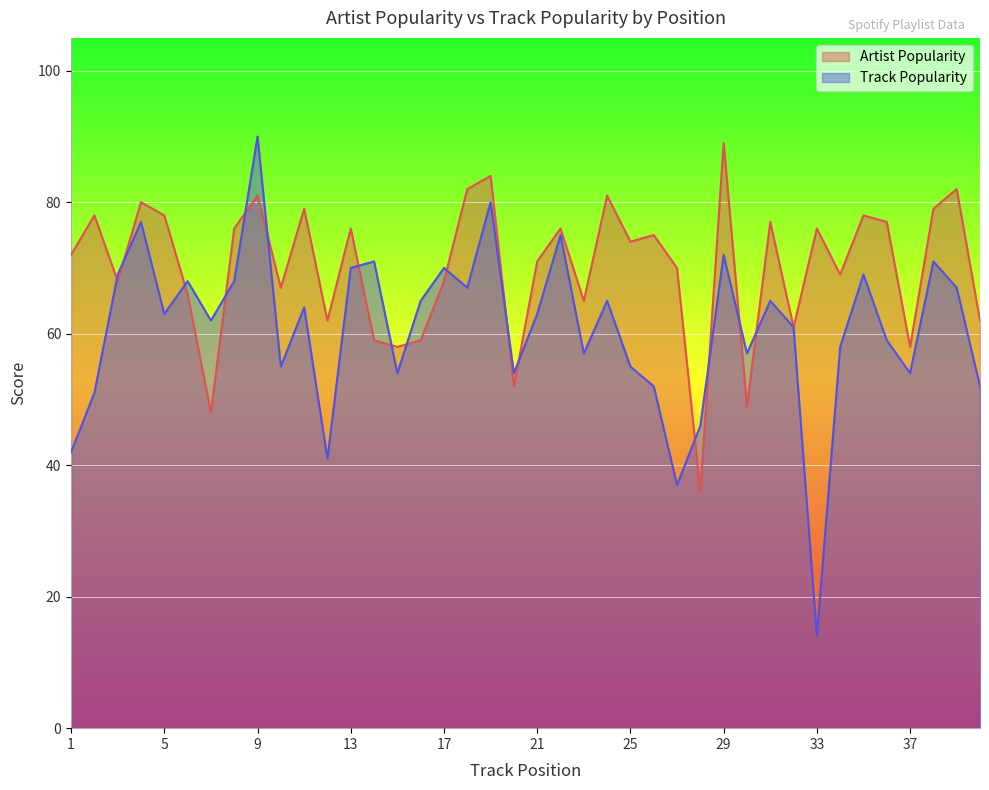

Is the value of Artist Popularity at 16 greater than the value of Track Popularity at 9?

No